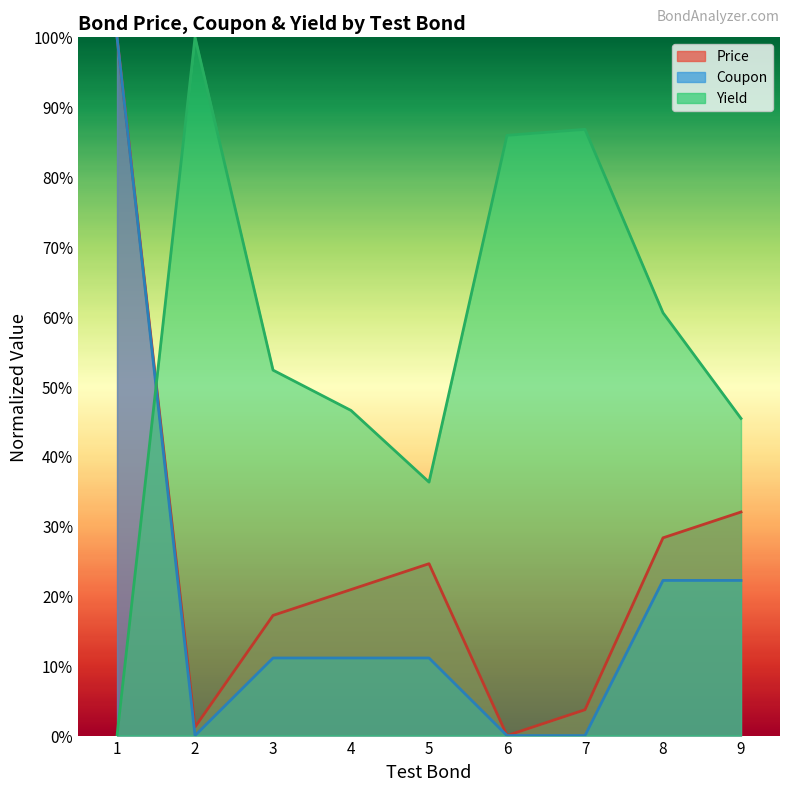

What is the spread (max minus min) of values at 2?

1.0